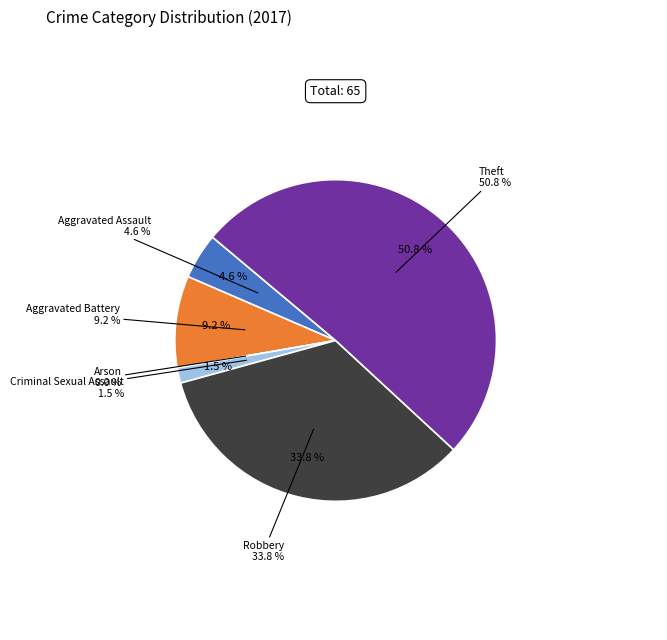

Which category has the smallest portion of the pie?

Arson